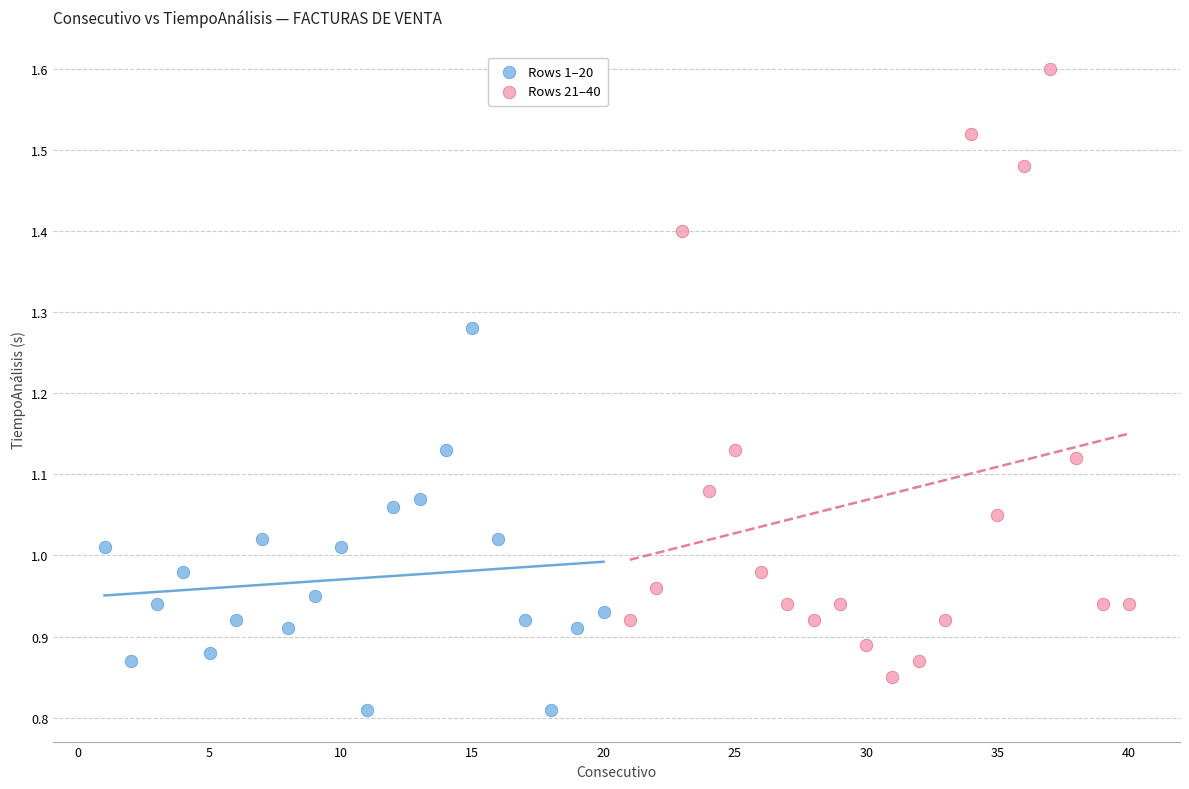

Which series has the widest spread of Y values?

Rows 21–40